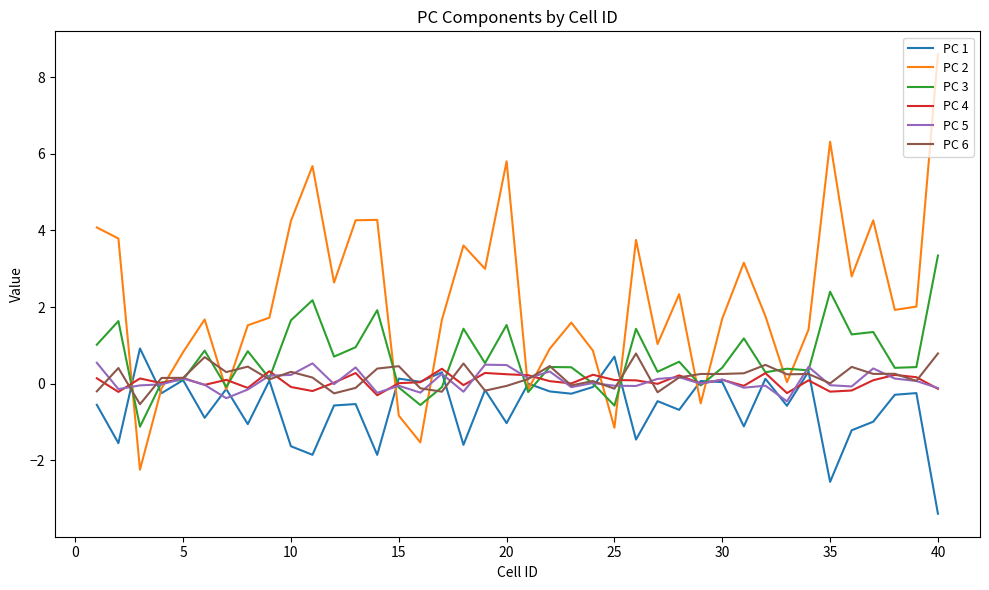

What is the highest value of the PC 6 series?

0.8